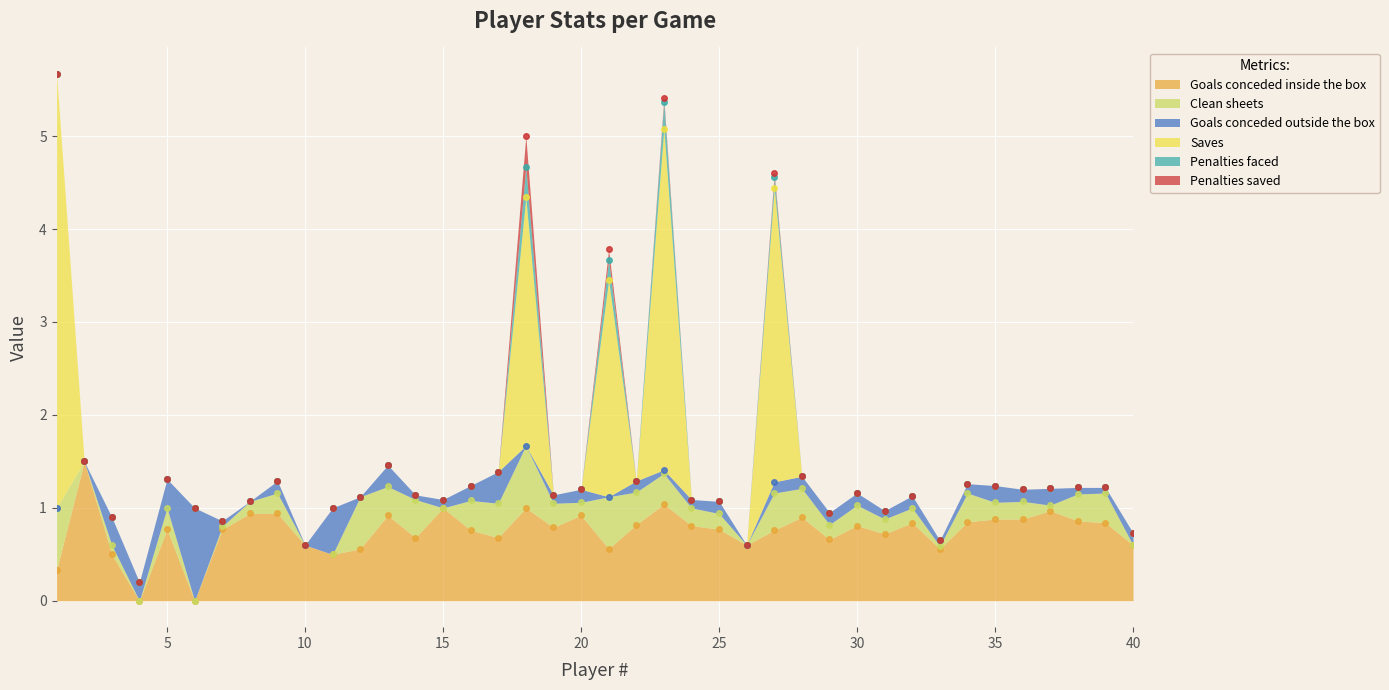

Is it true that Penalties faced equals 0.2 at 21?

True